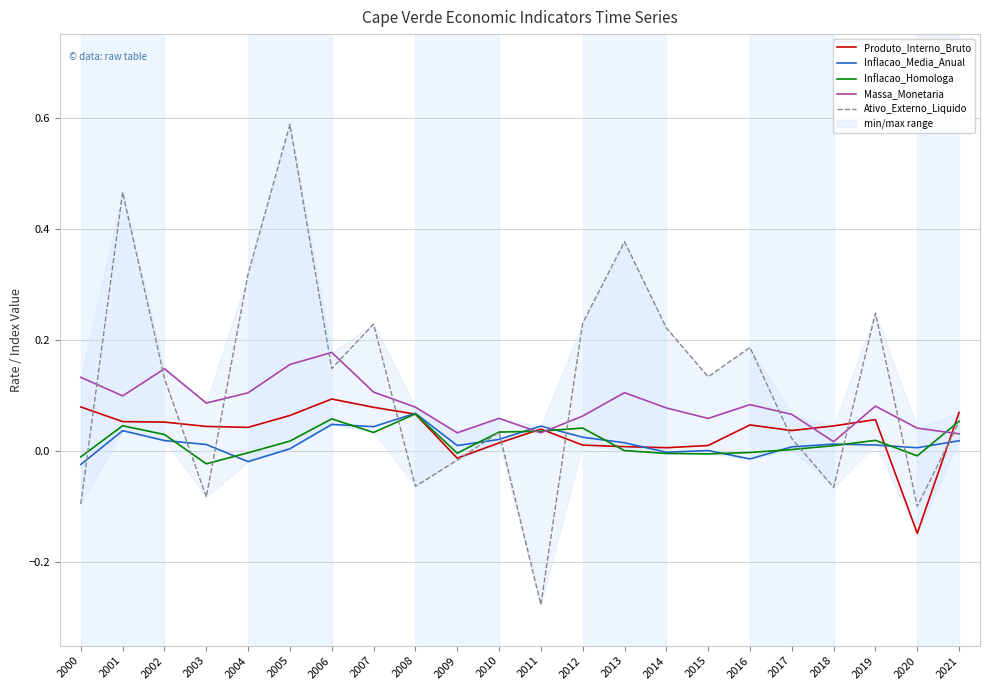

What is the sum of all Inflacao_Media_Anual values?

0.3